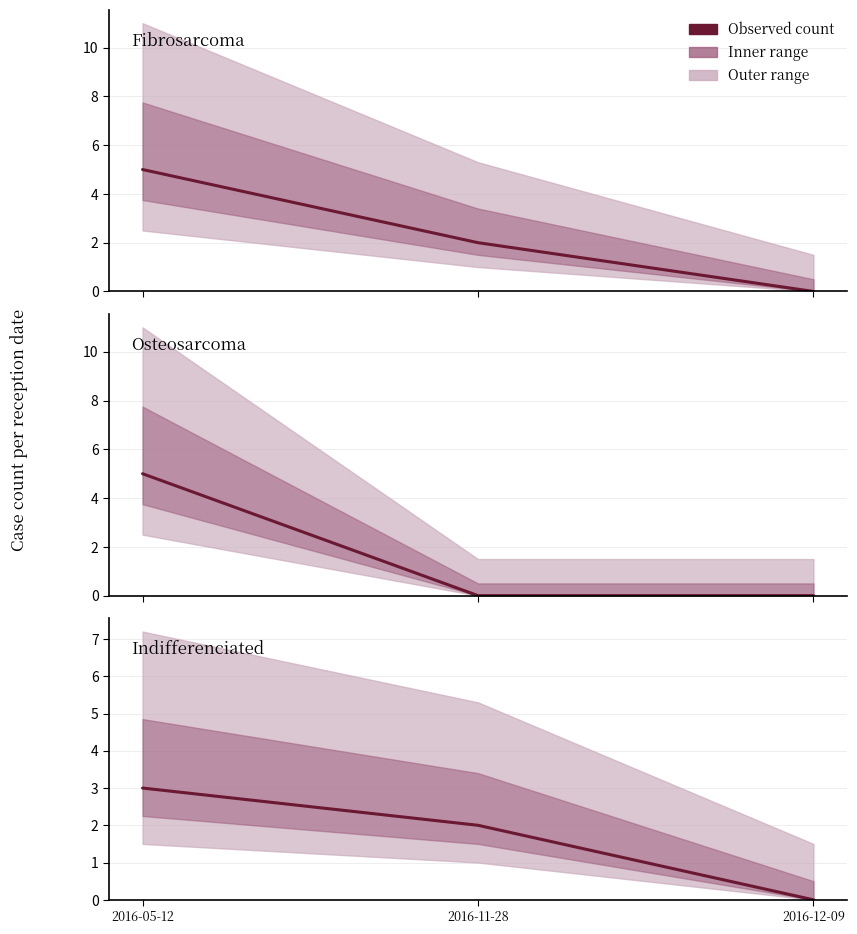

Which category has the lowest value across all series?

2016-12-09